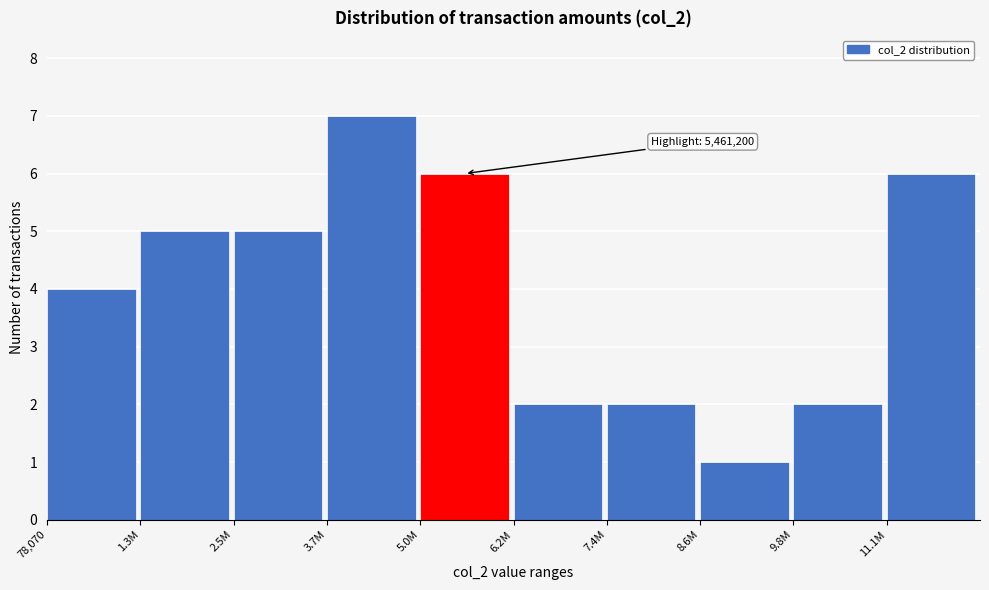

Reading right to left, what are all the values shown in this chart?

11.1M=6	9.8M=2	8.6M=1	7.4M=2	6.2M=2	5.0M=6	3.7M=7	2.5M=5	1.3M=5	78,070=4